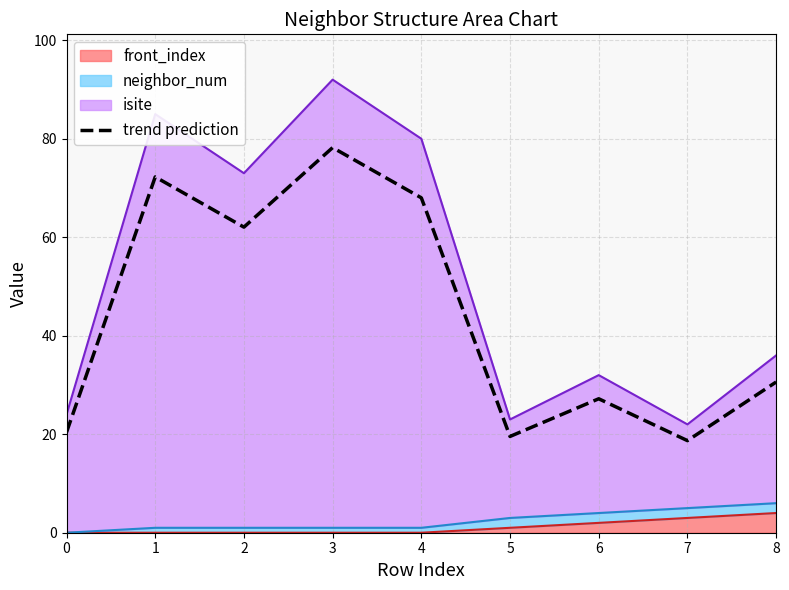

True or false: the data shows 40.6 at 3.

False